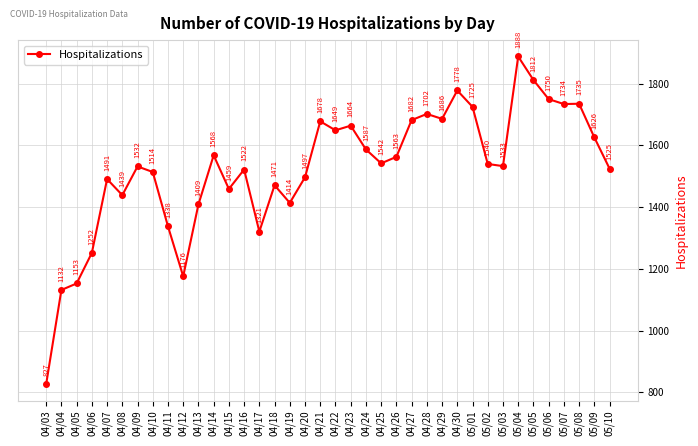

Count the number of categories in the chart.

38